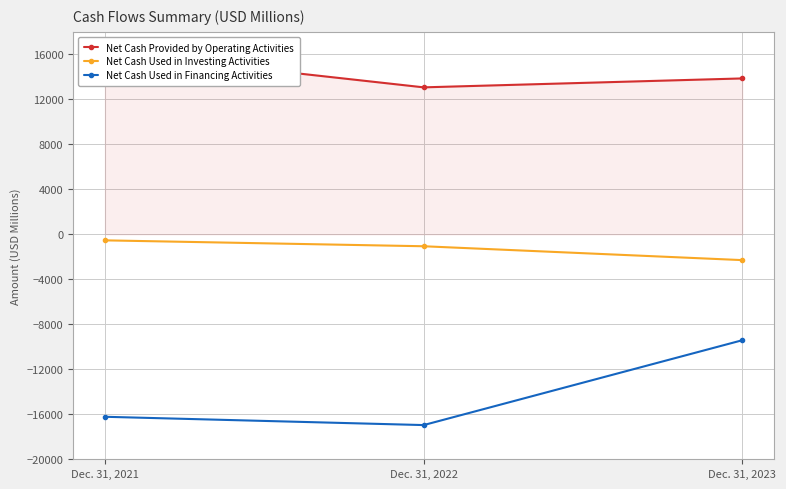

Reading left to right, what are all the values shown in this chart?

Net Cash Provided by Operating Activities: 16207	13066	13860
Net Cash Used in Investing Activities: -538	-1062	-2295
Net Cash Used in Financing Activities: -16224	-16962	-9416